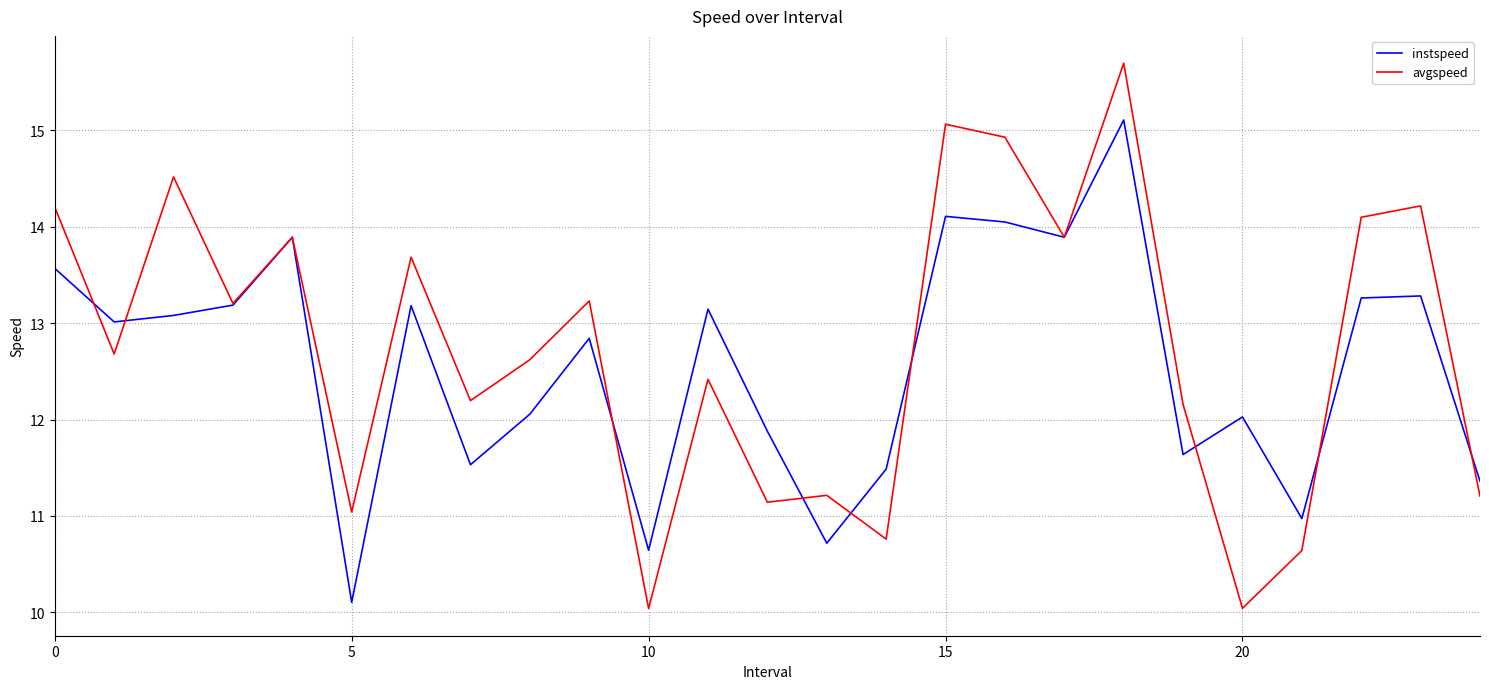

In avgspeed, how many points are lower than both neighbors (excluding endpoints)?

9